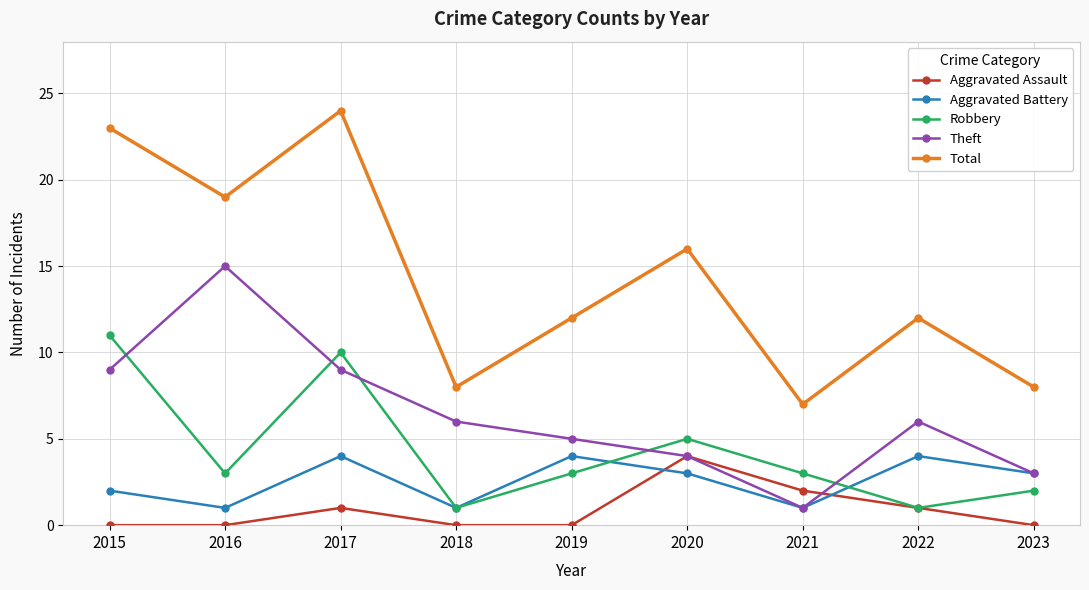

How many lines are shown in the chart?

5